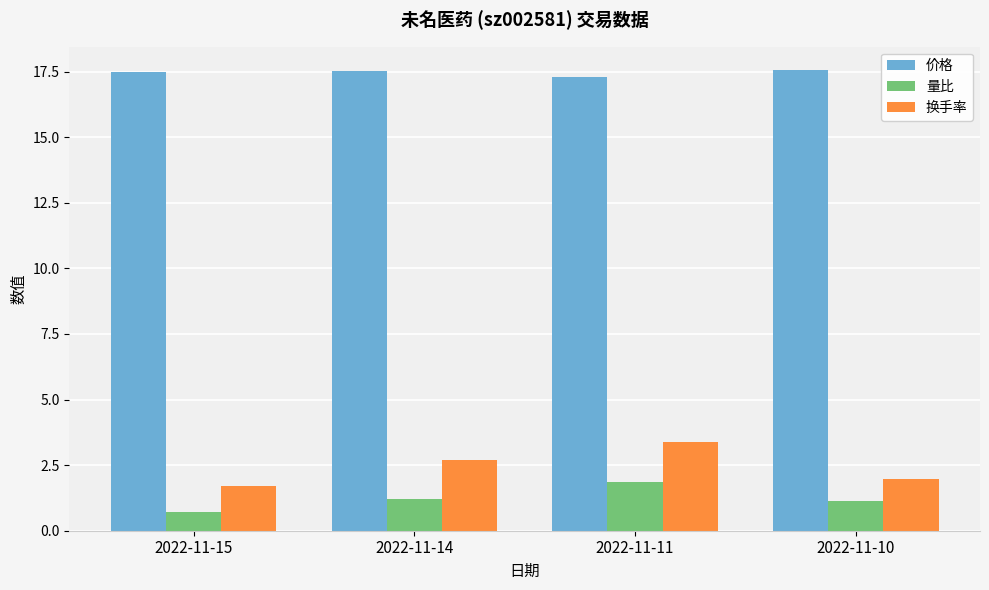

What is the spread (max minus min) of values at 2022-11-11?

15.4